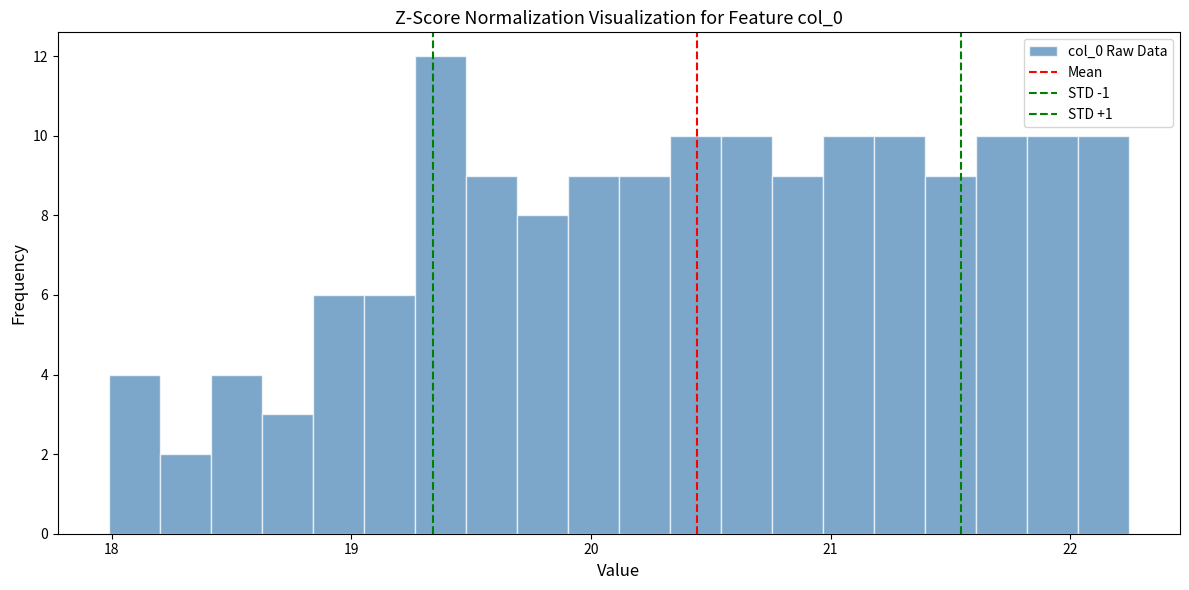

Around what value on the x-axis is the tallest bar? Give the approximate position of its centre, as read against the axis.

19.4